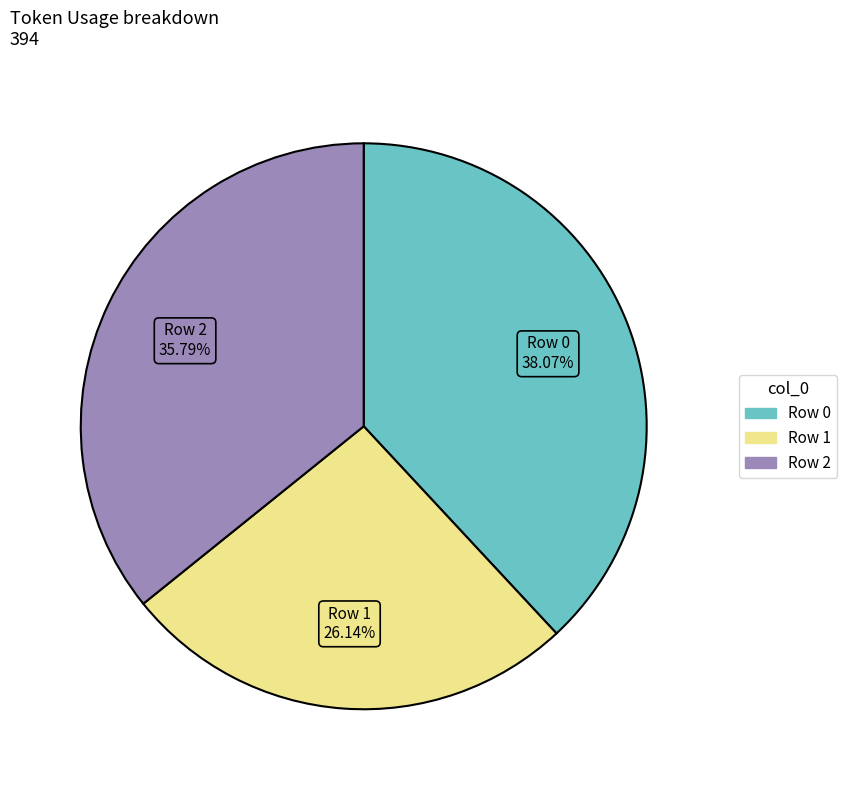

Is there a majority slice in this chart?

No